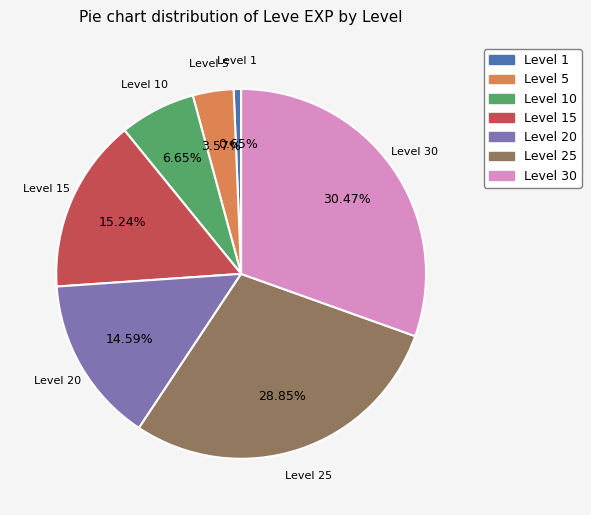

Is there any slice that represents more than half of the pie?

No